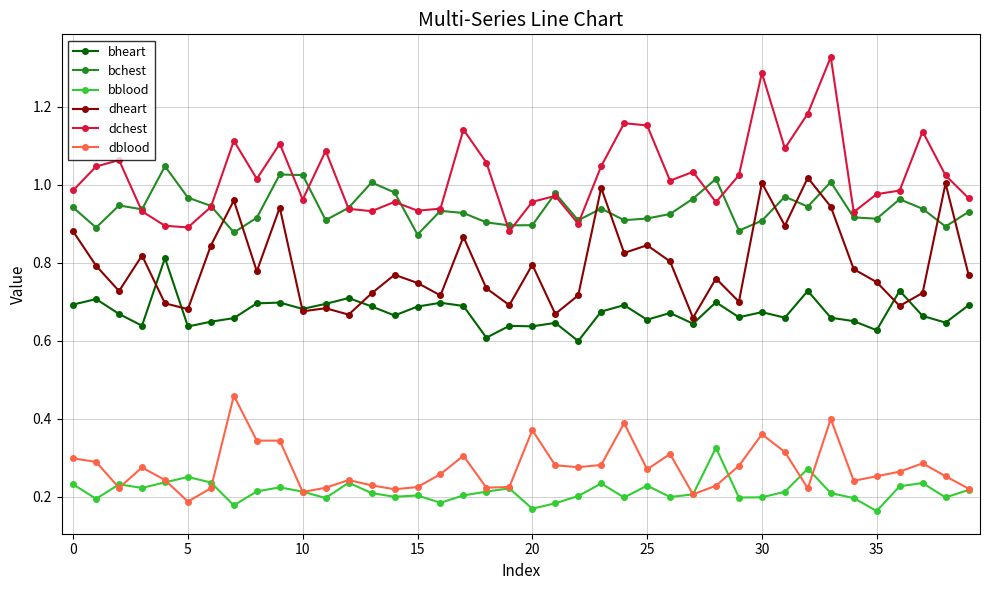

True or false: dheart and dblood cross at least once.

False